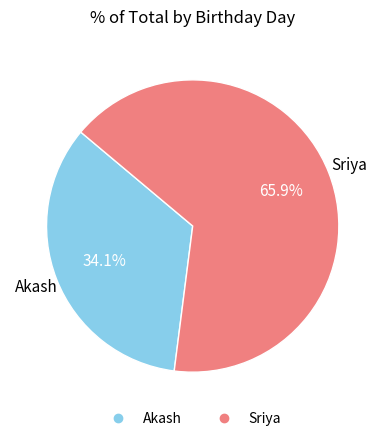

Is there a majority slice in this chart?

Yes